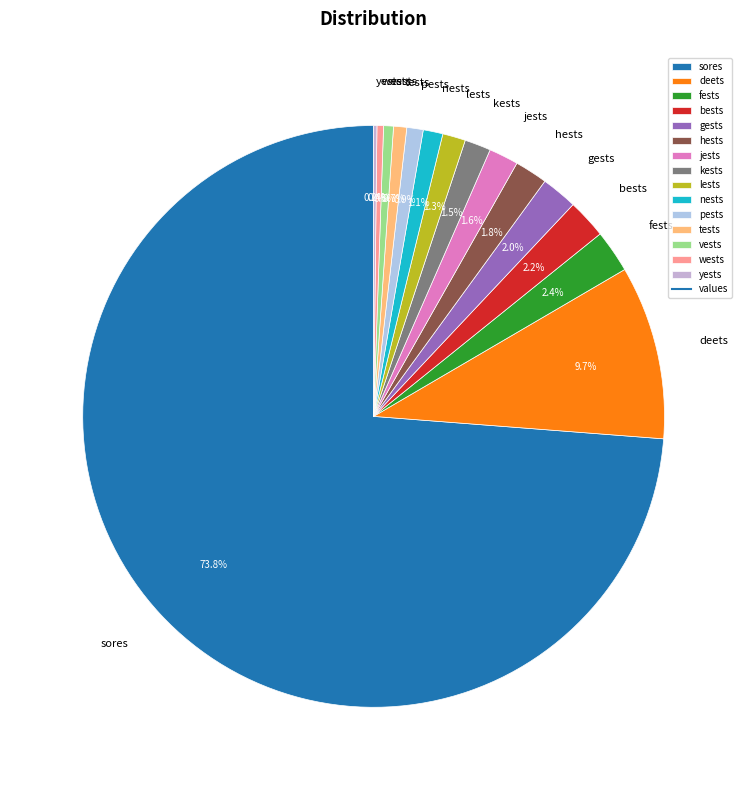

How much of the chart is everything except tests?

99.3%